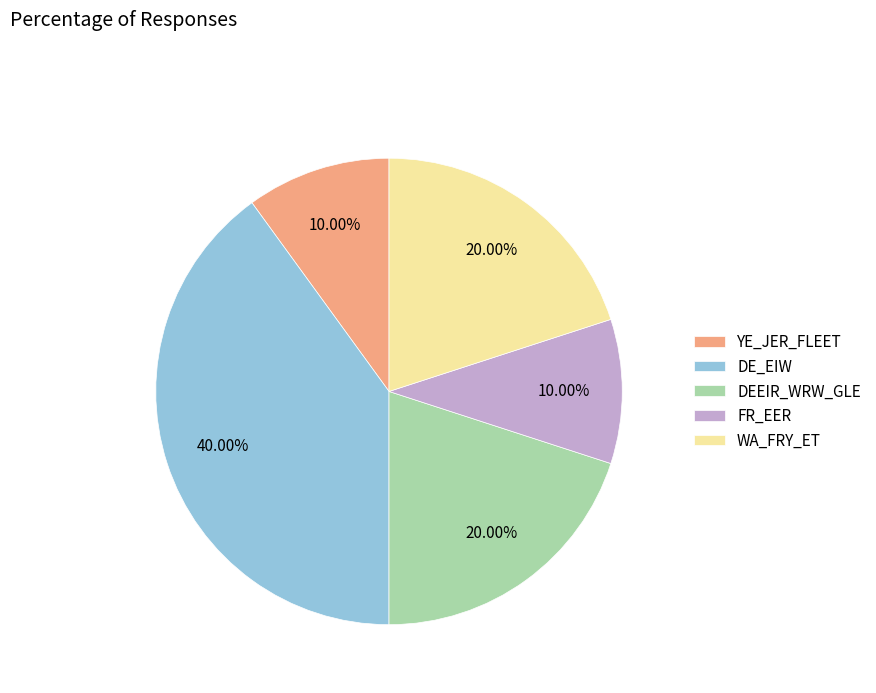

What portion of the pie excludes DE_EIW?

60.0%